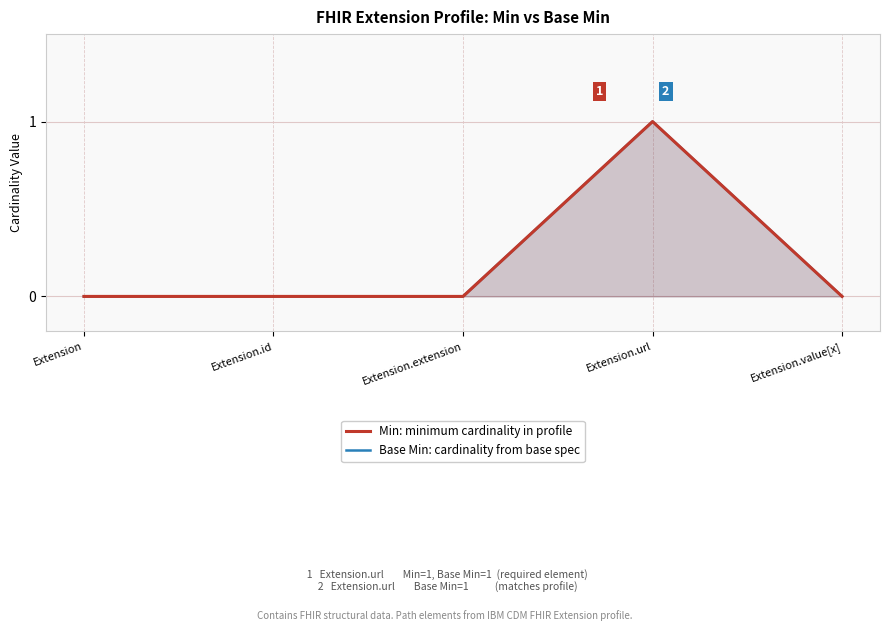

What position from the left is Extension.value[x]?

5